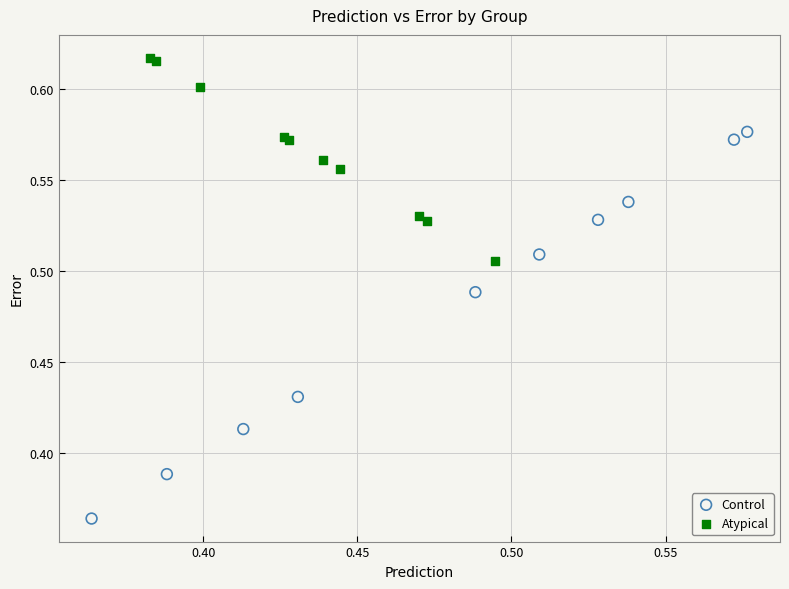

Which series contains the highest Y value?

Atypical